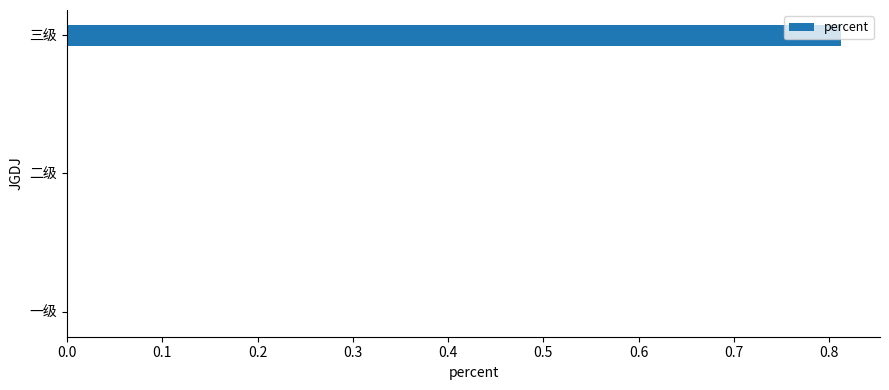

Which label corresponds to the largest value in the chart?

三级